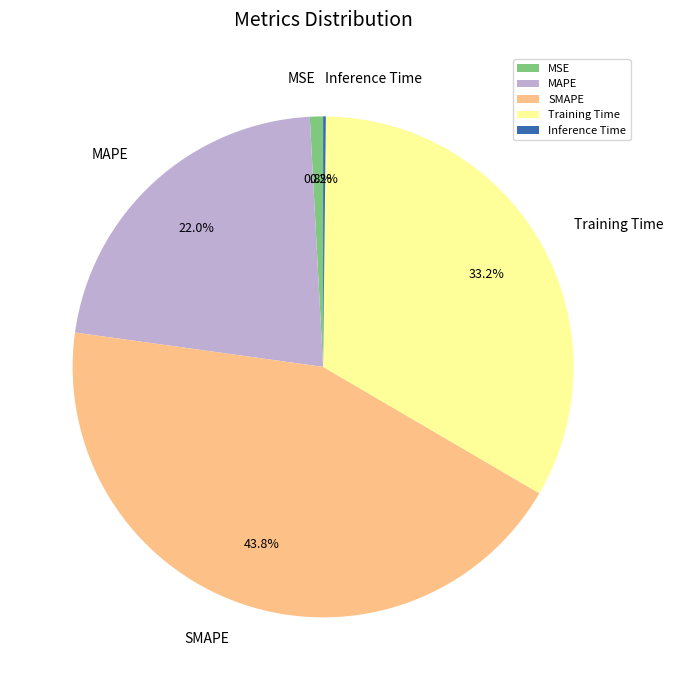

What is the largest slice in the pie chart?

SMAPE